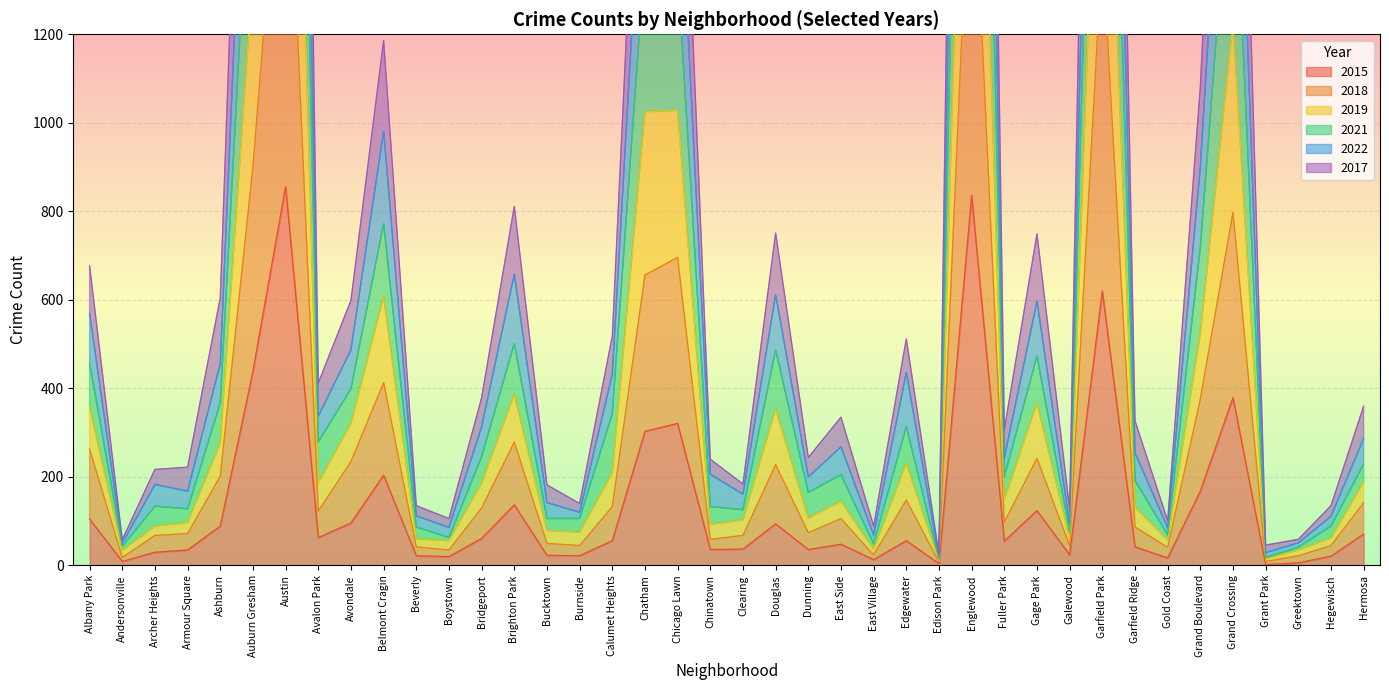

Which label corresponds to the largest value in the chart?

Austin